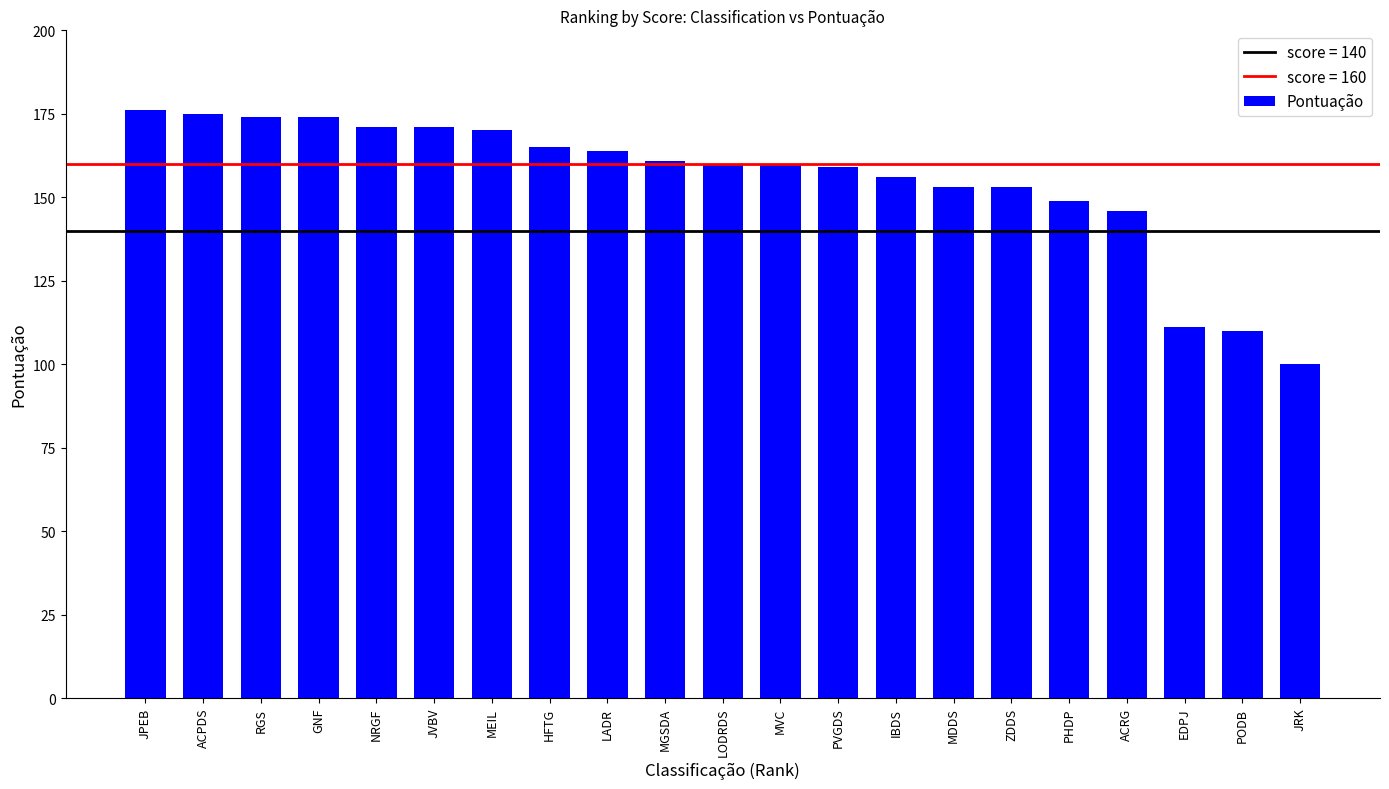

How many series are shown in this chart?

1